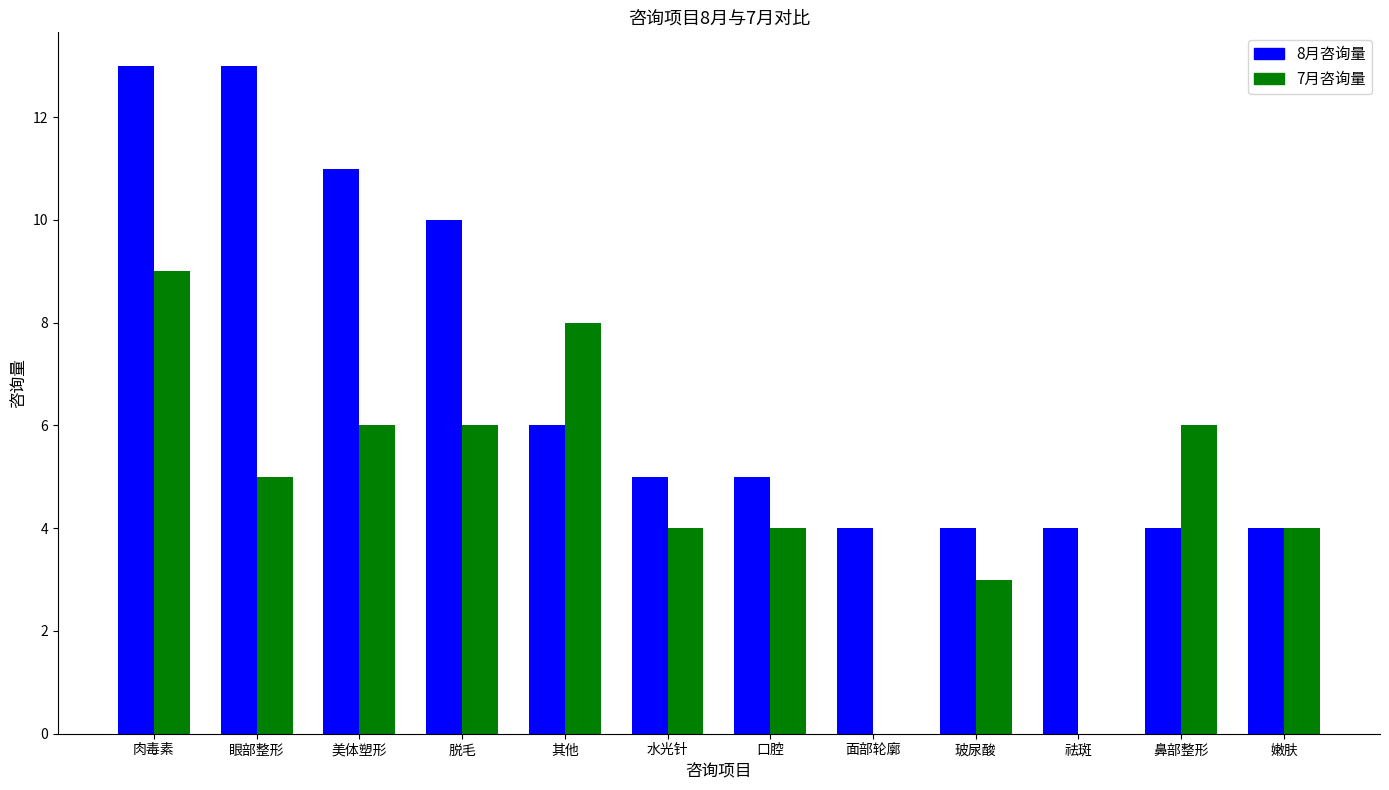

What is the maximum value for 7月咨询量?

9